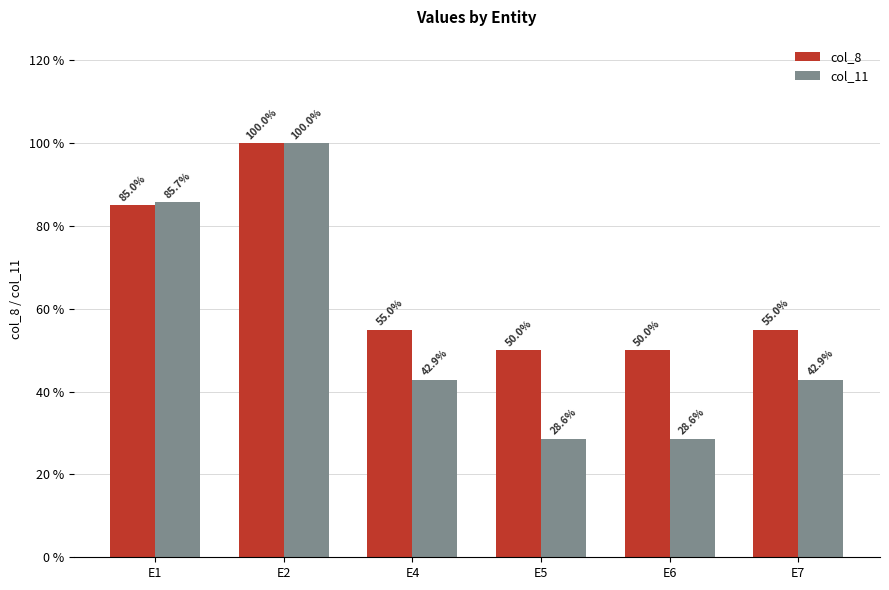

Are the bars grouped side by side (vs. stacked)?

Yes